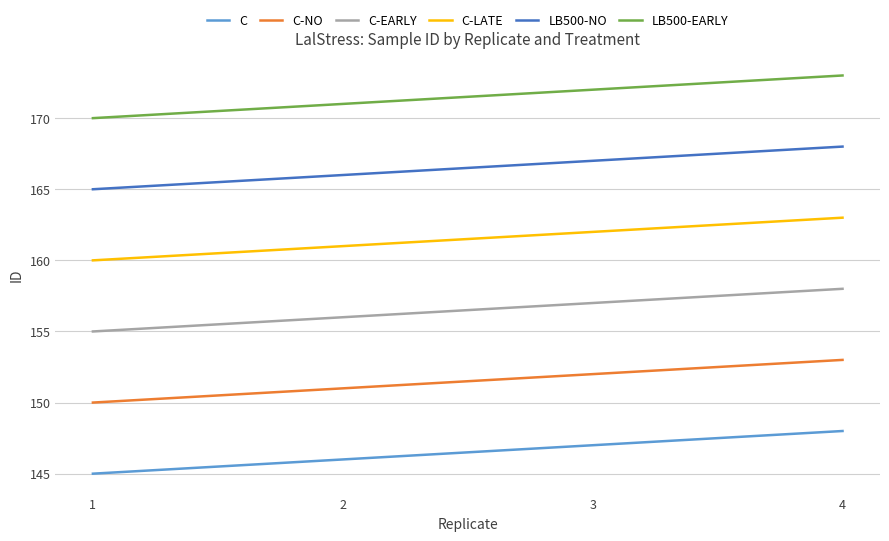

Does the chart have visible grid lines?

Yes